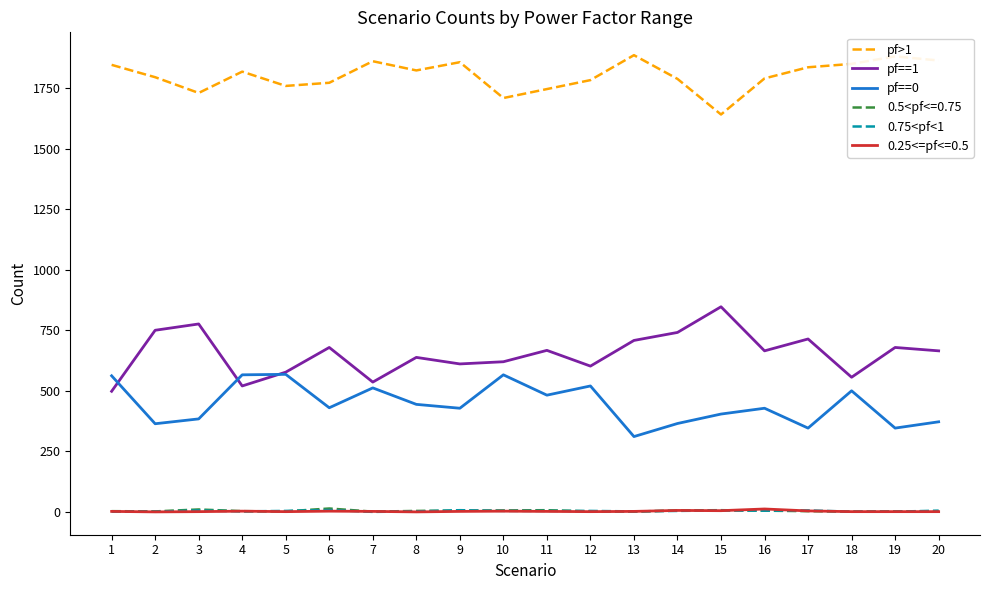

Does the chart have visible grid lines?

No